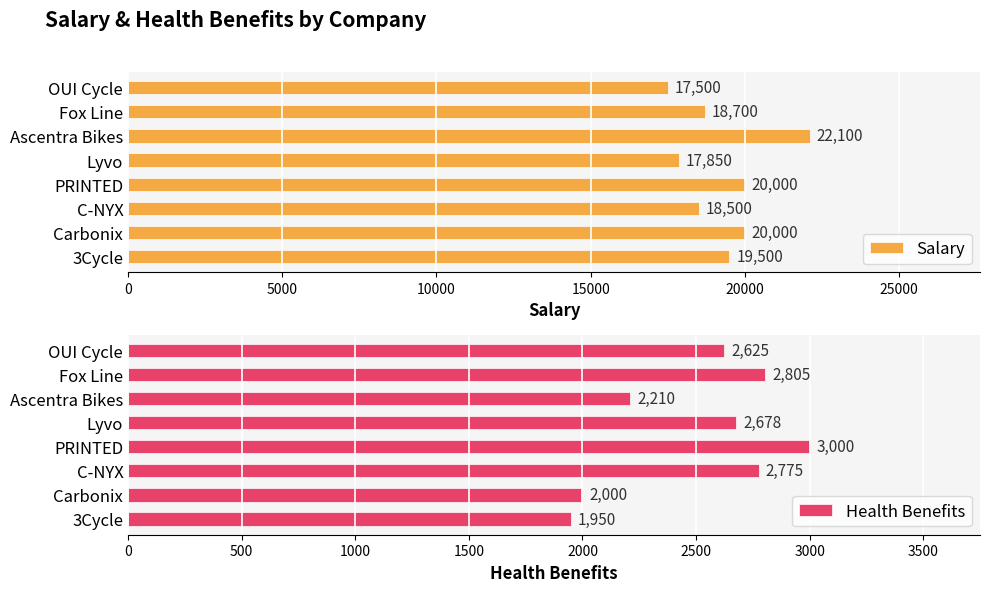

How many values in the Salary series exceed 19500?

3